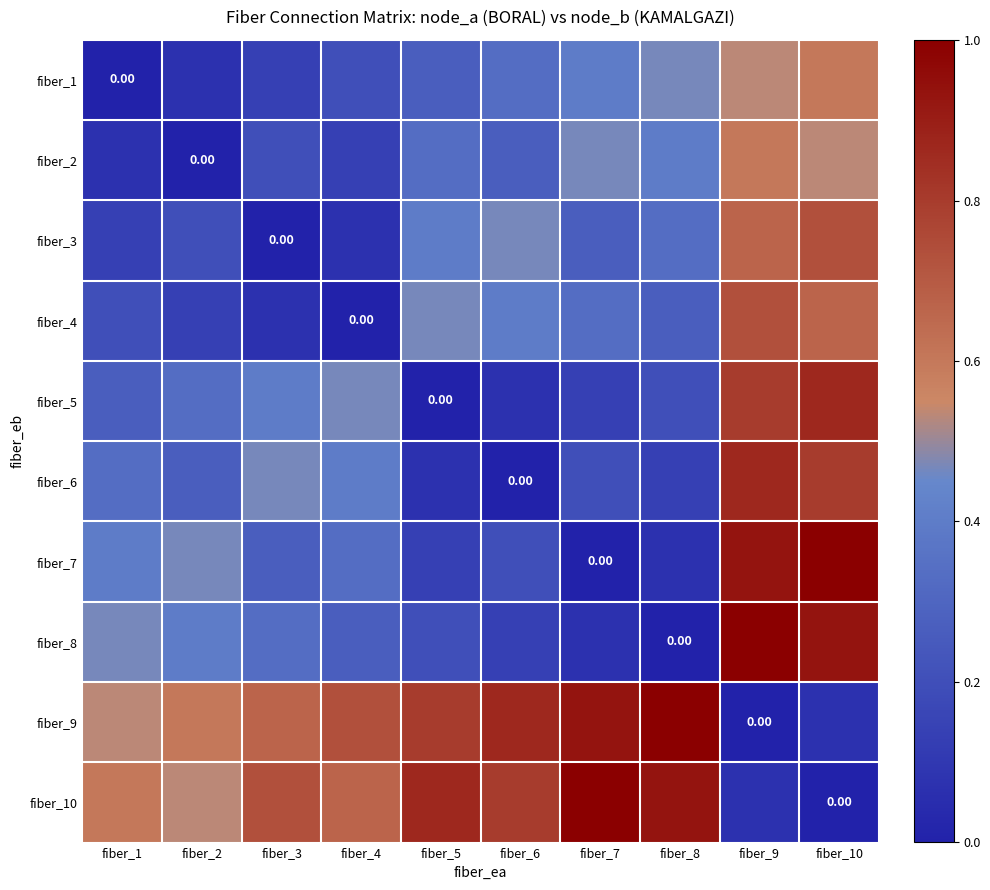

True or false: fiber_8 has a value of 1.0 at fiber_9.

True